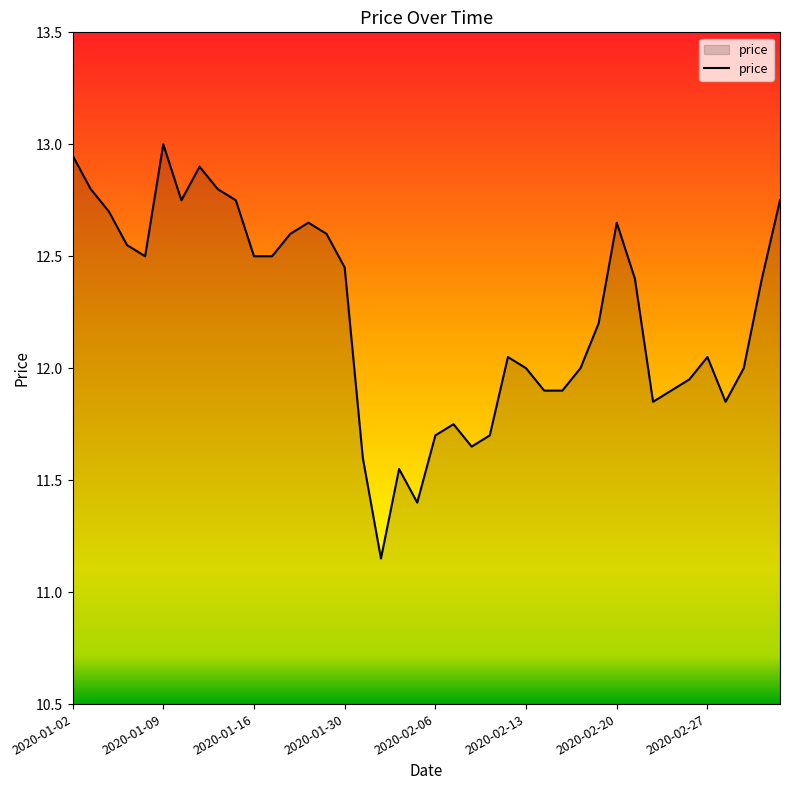

What is the maximum value shown in the chart?

13.0